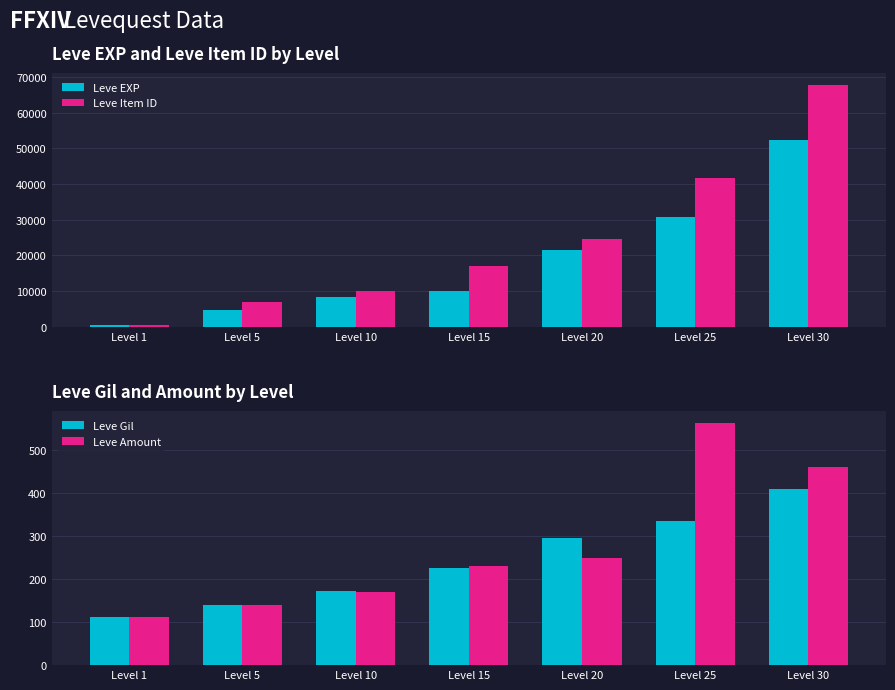

What is the difference between the Leve Amount values at Level 5 and Level 1?

28